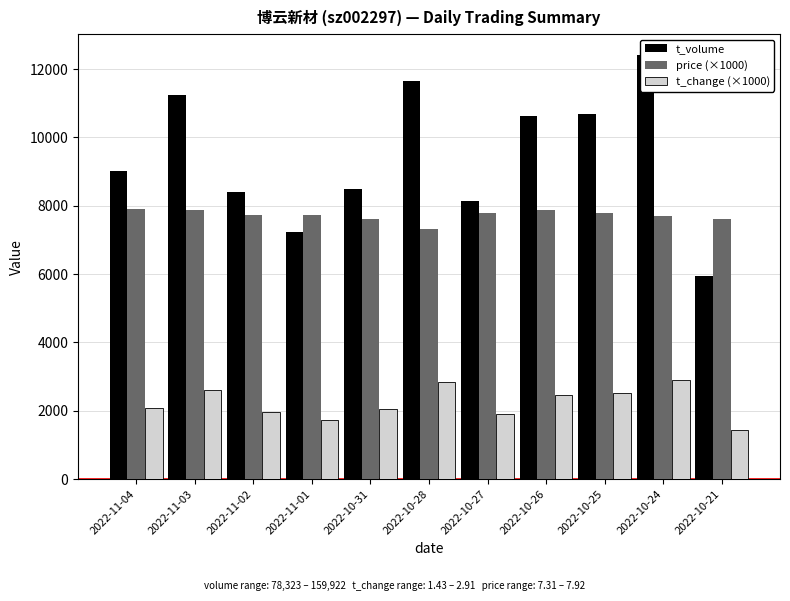

What is the difference between the maximum and minimum values in the t_change (×1000) series?

1480